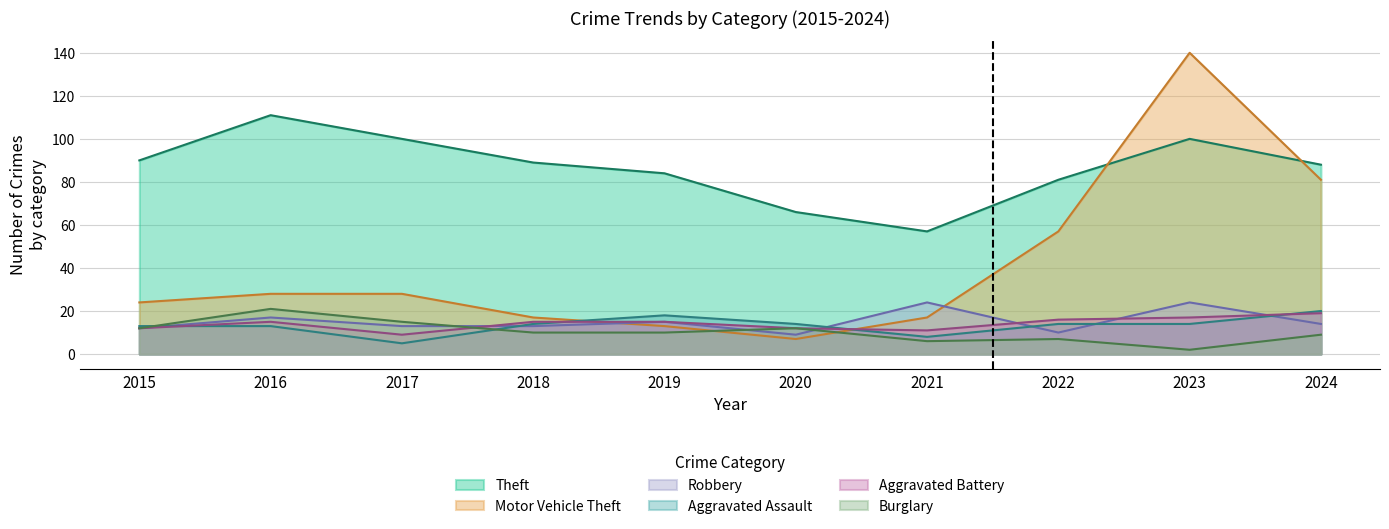

True or false: Burglary has a value of 3 at 2023.

False